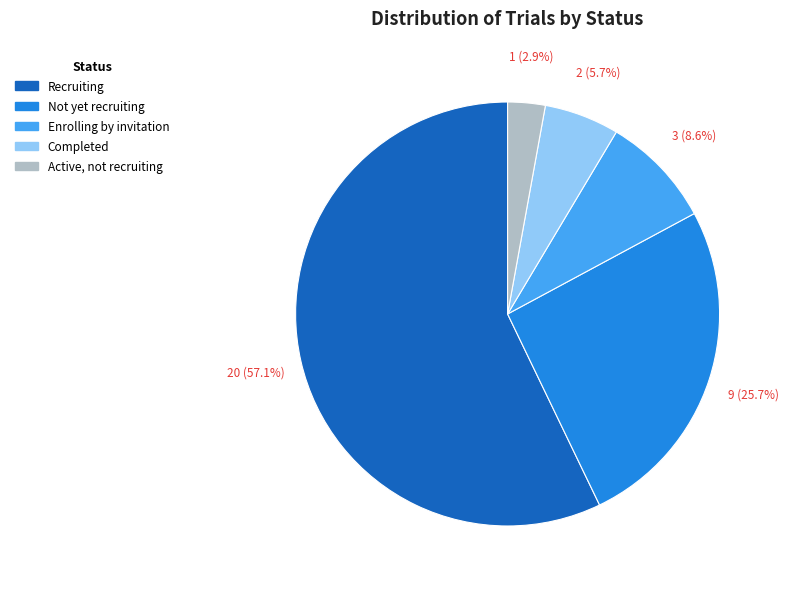

Which slice represents more than half of the pie?

Recruiting